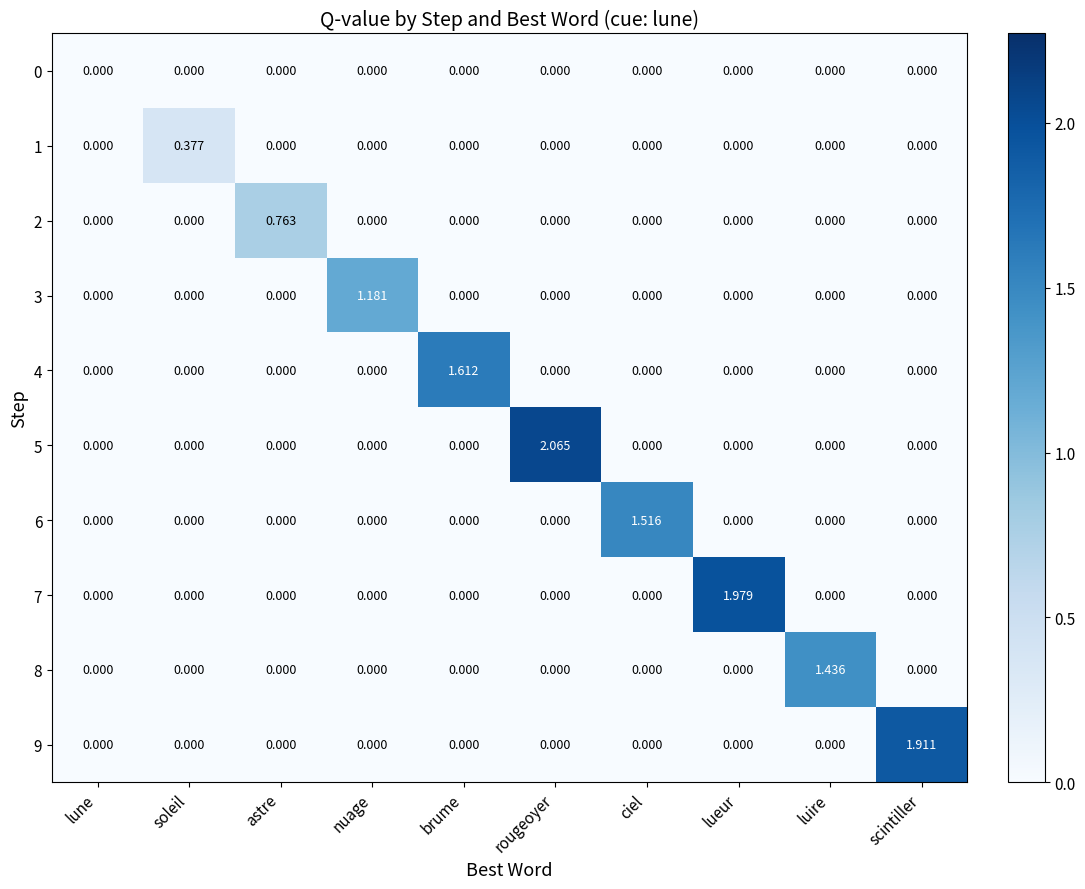

Which series has the widest spread of values?

5